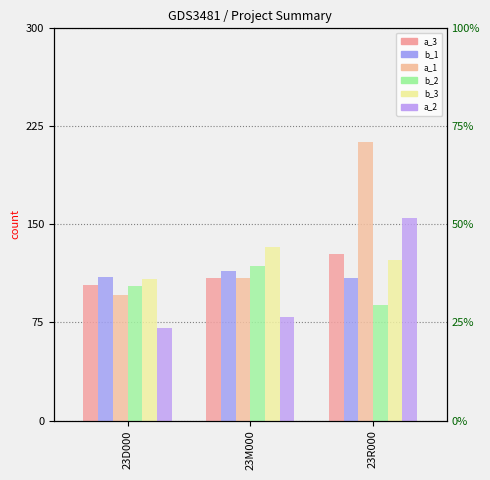

Reading left to right, what are all the values shown in this chart?

a_3: 23D000=104	23M000=109	23R000=127
b_1: 23D000=110	23M000=114	23R000=109
a_1: 23D000=96	23M000=109	23R000=213
b_2: 23D000=103	23M000=118	23R000=88
b_3: 23D000=108	23M000=133	23R000=123
a_2: 23D000=71	23M000=79	23R000=155